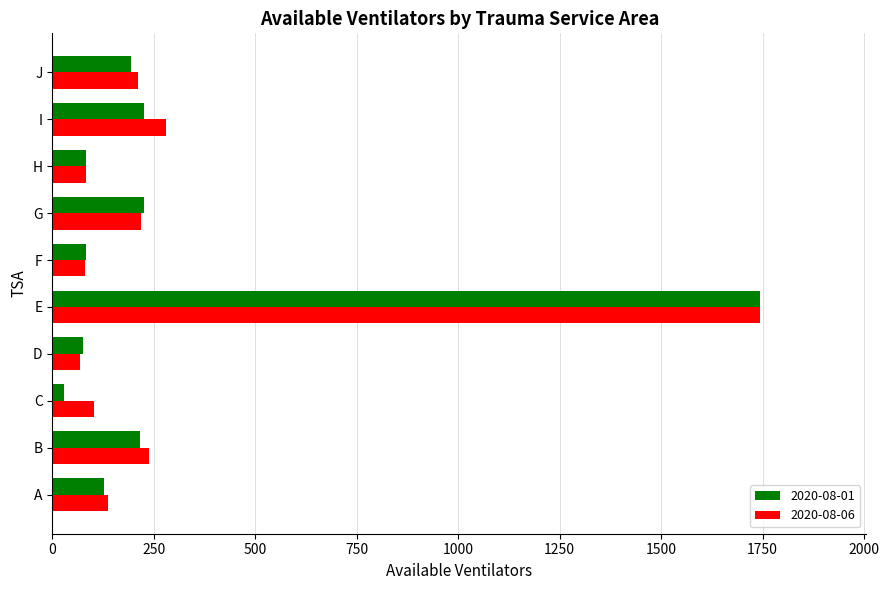

How many categories are shown in the chart?

10